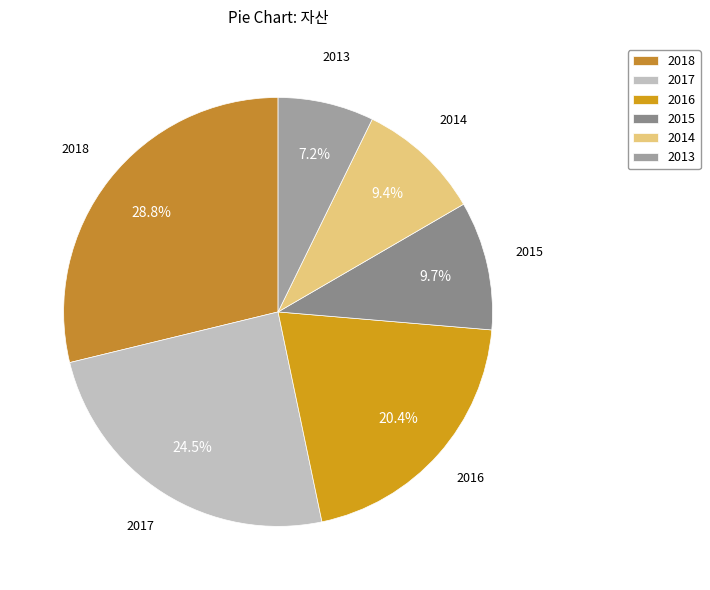

Which slice is the smallest?

2013